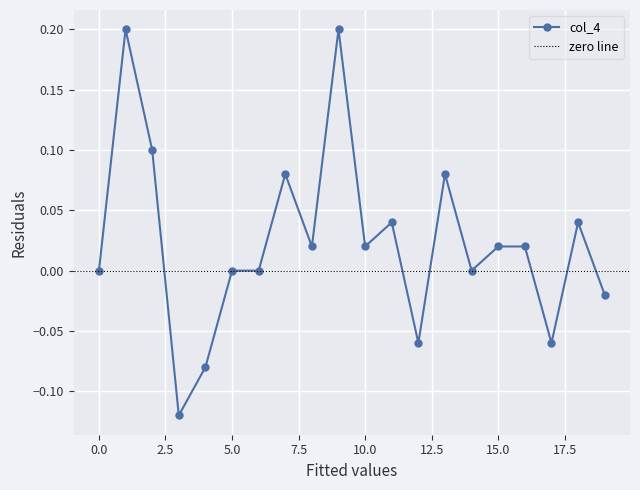

How many lines are shown in the chart?

1